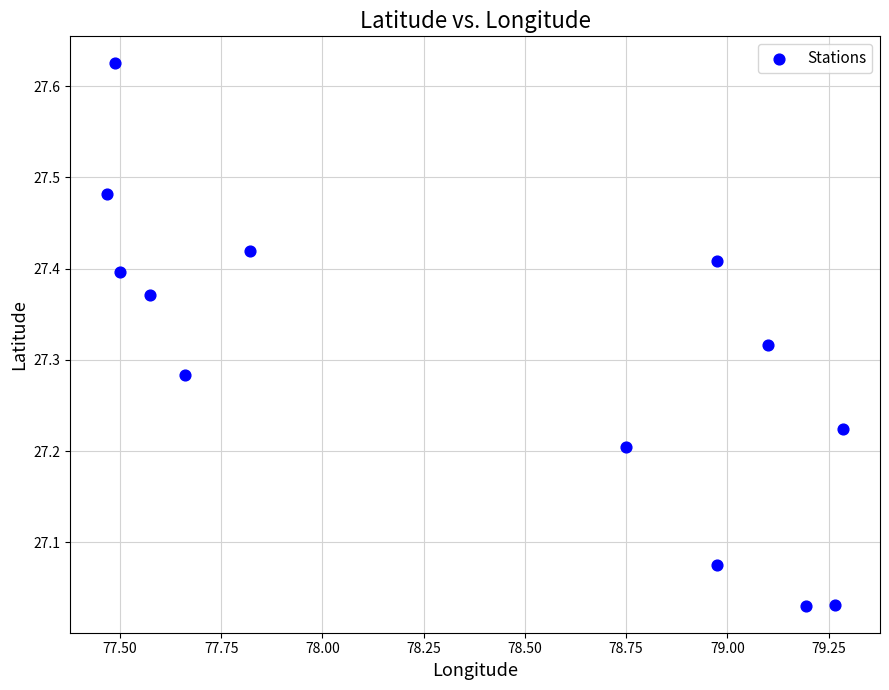

What is the range of X values (max minus min)?

1.8